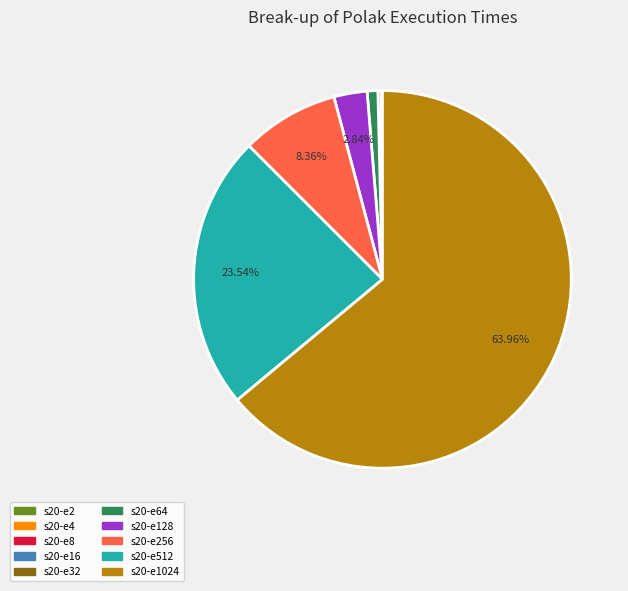

Is there any slice that represents more than half of the pie?

Yes